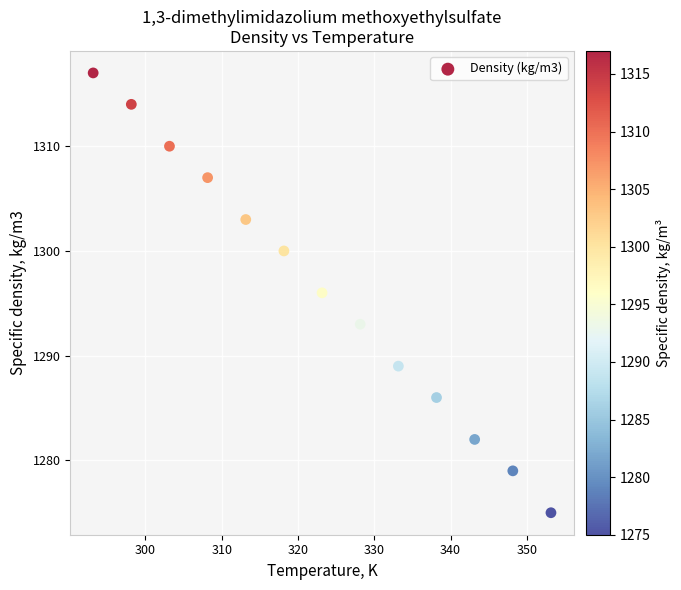

What is the range of Y values (max minus min)?

42